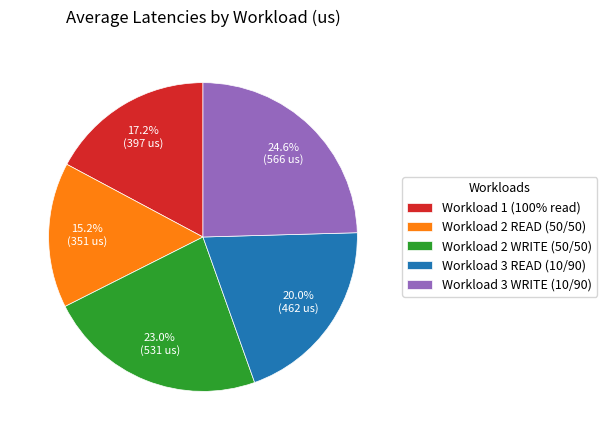

To the nearest percent, what percentage of the pie is Workload 3 WRITE (10/90)?

25%